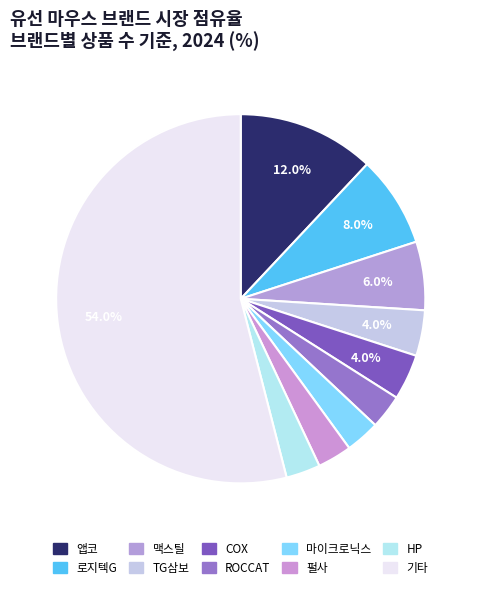

How many slices are in this pie chart?

10